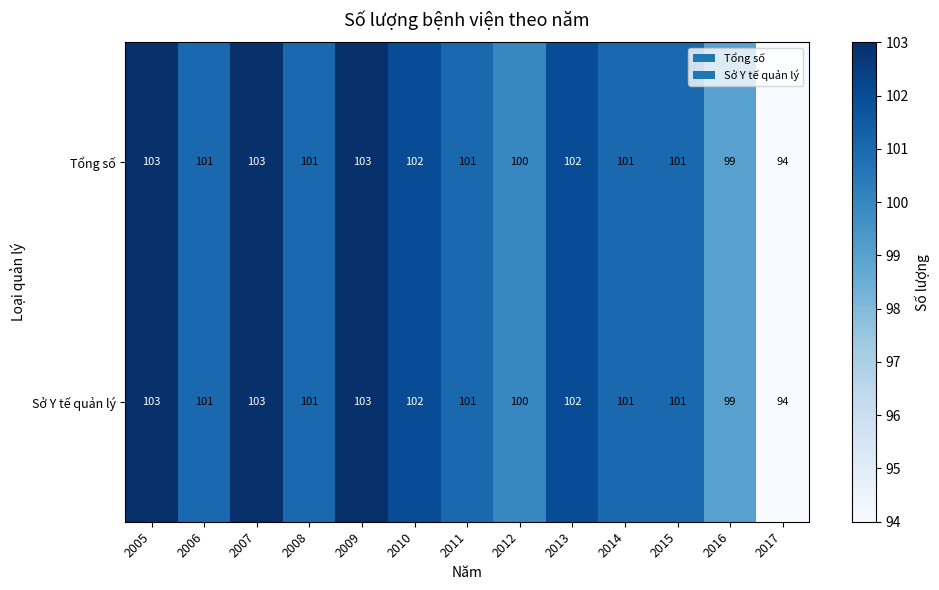

What value does the Sở Y tế quản lý series have at 2016?

99